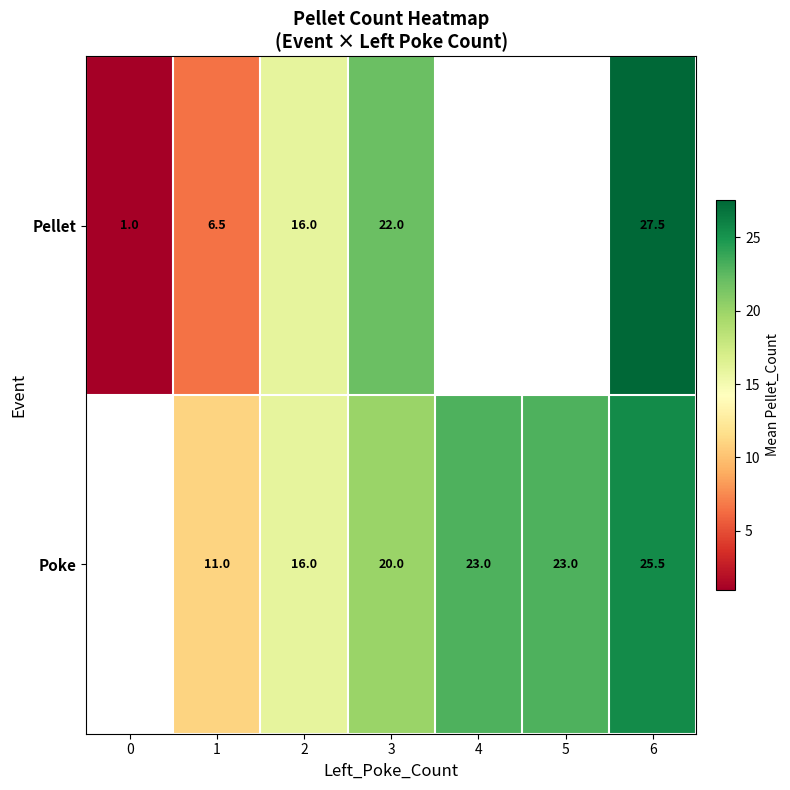

The value of Pellet at 2 is 16.0. True or false?

True